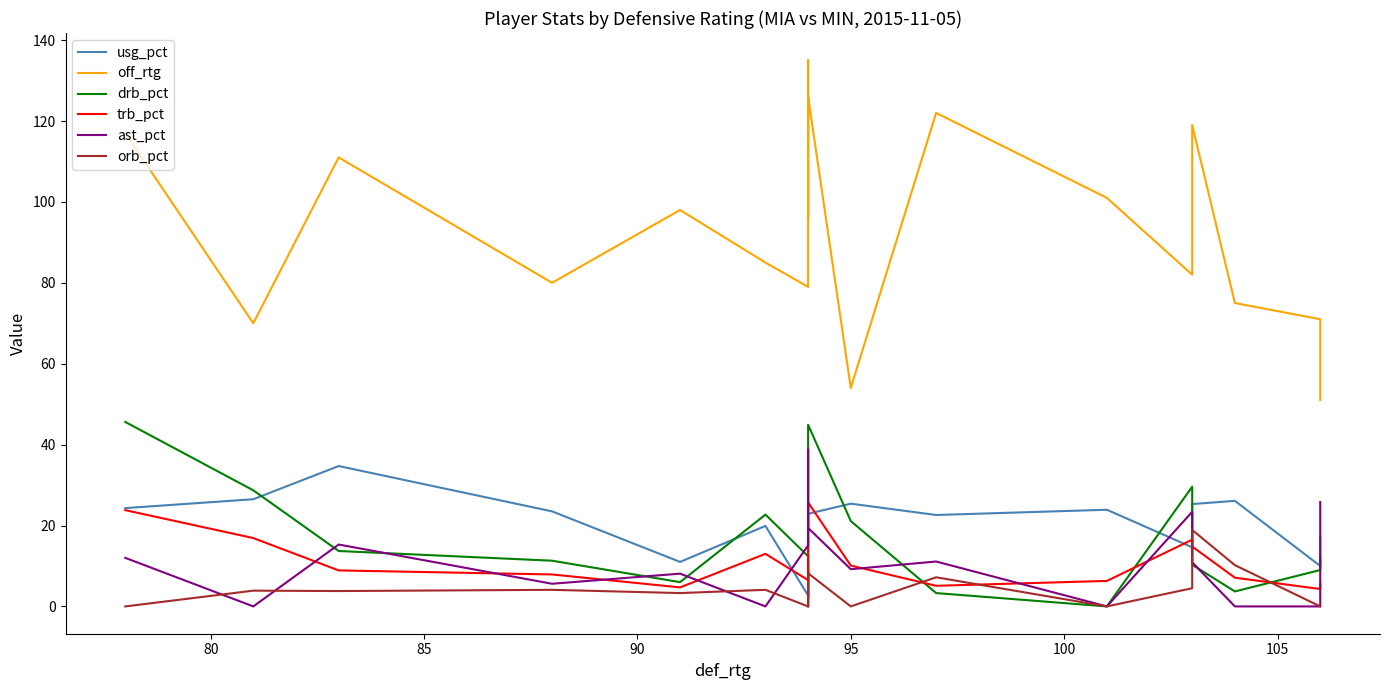

Read the trb_pct value at 105.

6.5